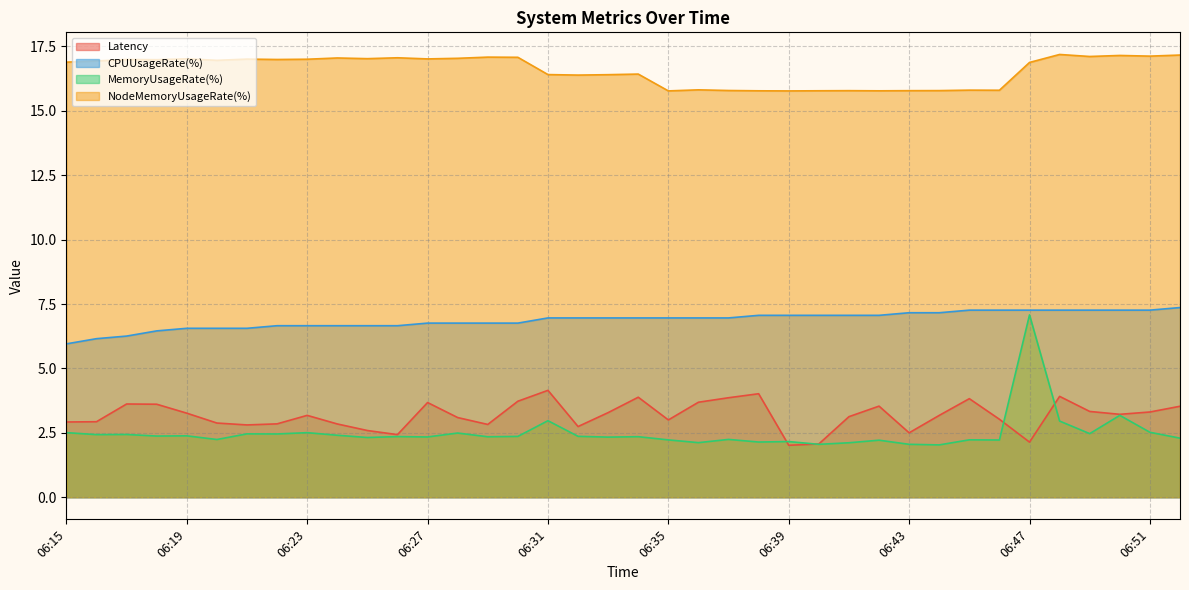

What is the spread (max minus min) of values at 06:26?

14.7